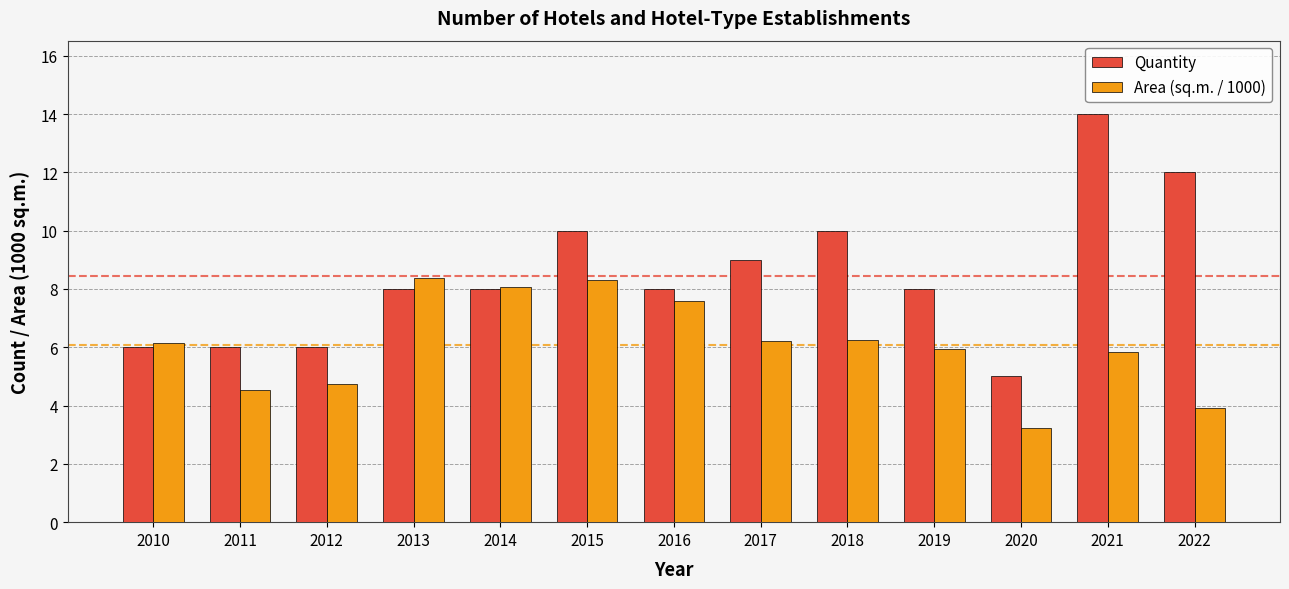

The value of Area (sq.m. / 1000) at 2021 is 1.4. True or false?

False